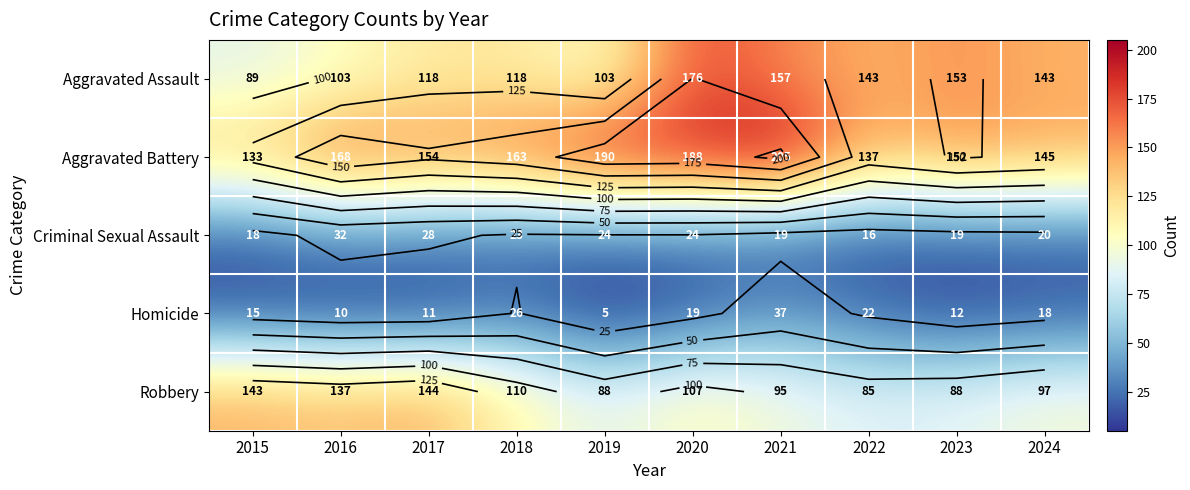

The Aggravated Battery series shows 73 at 2023. True or false?

False